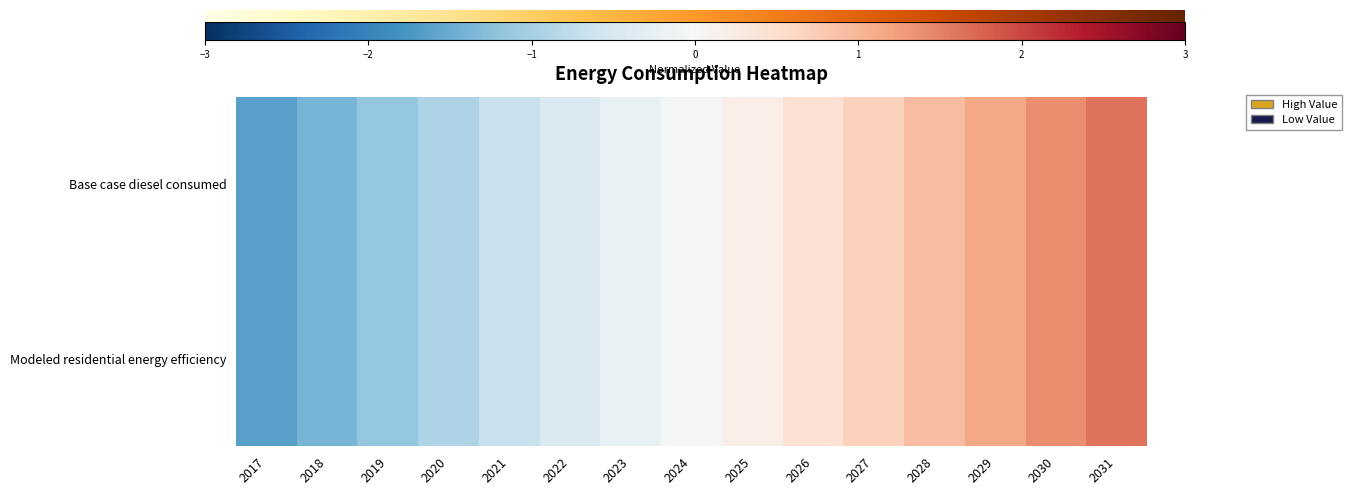

Reading left to right, transcribe all the data shown in this chart.

Base case diesel consumed: 2017=-1.6	2018=-1.4	2019=-1.2	2020=-0.9	2021=-0.7	2022=-0.4	2023=-0.2	2024=-0.0	2025=0.2	2026=0.4	2027=0.7	2028=0.9	2029=1.2	2030=1.4	2031=1.6
Modeled residential energy efficiency: 2017=-1.6	2018=-1.4	2019=-1.2	2020=-0.9	2021=-0.7	2022=-0.4	2023=-0.2	2024=-0.0	2025=0.2	2026=0.4	2027=0.7	2028=0.9	2029=1.2	2030=1.4	2031=1.6